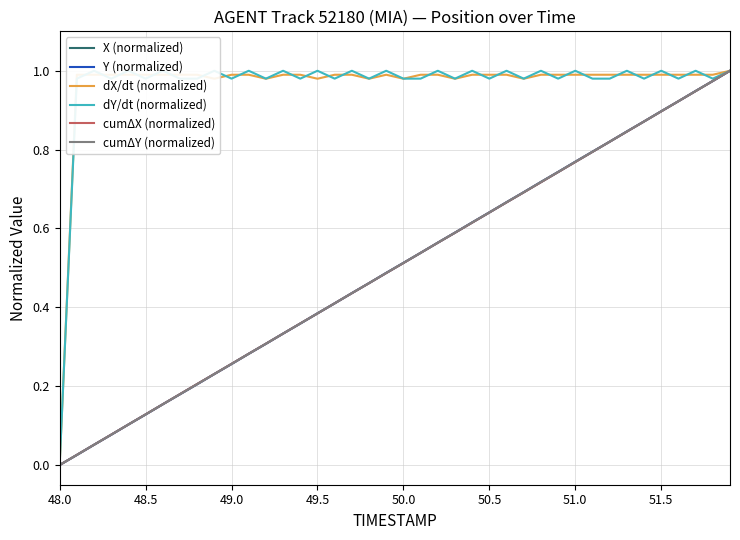

At which label does Y (normalized) reach its minimum?

48.0